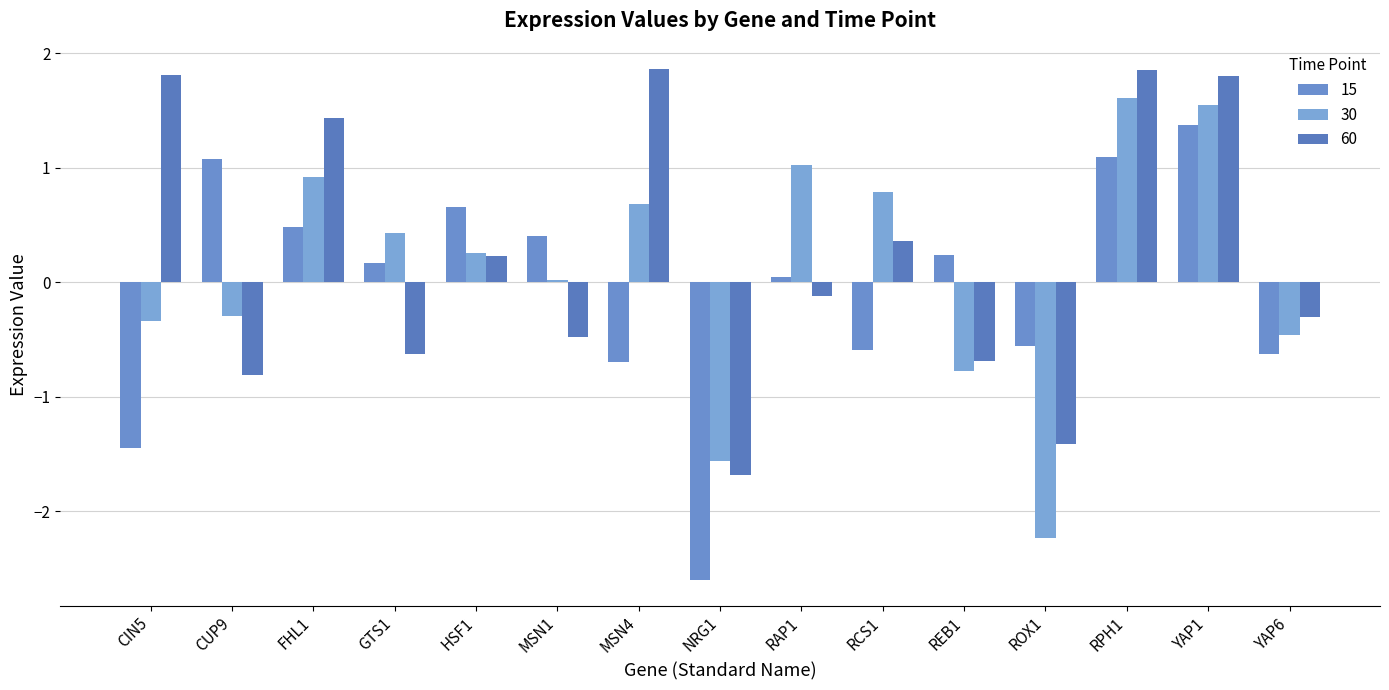

At RPH1, list the series in order from smallest to largest.

15, 30, 60